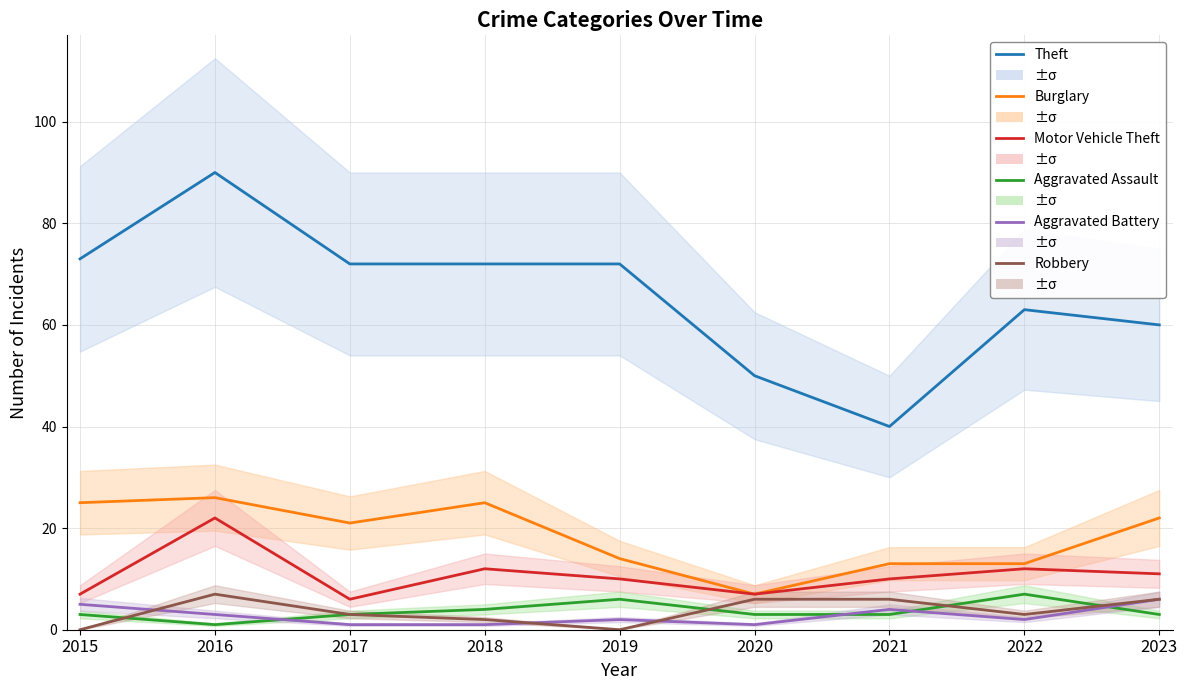

How many values in the Aggravated Assault series exceed 3?

3